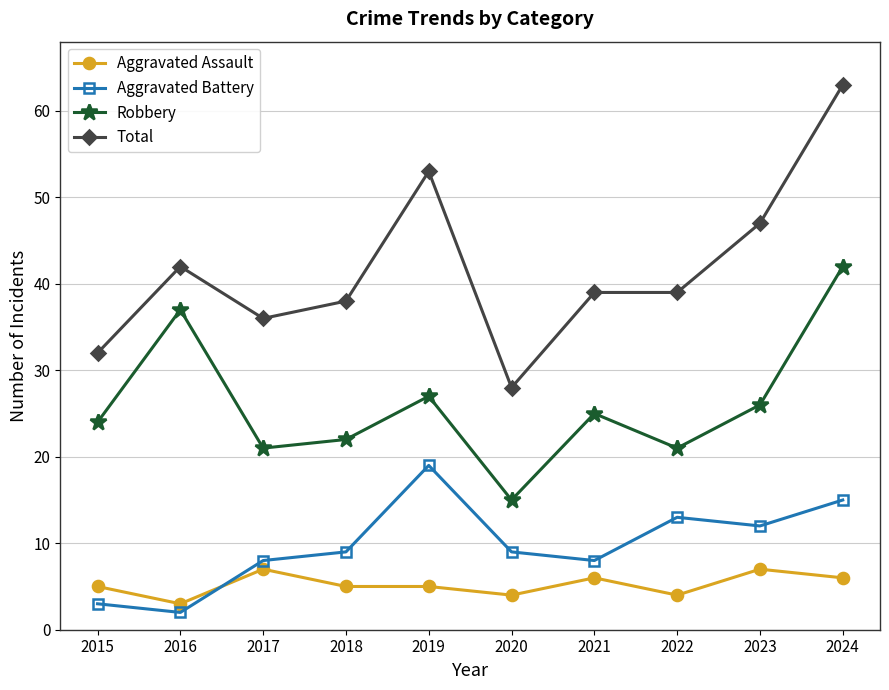

The value of Aggravated Assault at 2017 is 2. True or false?

False